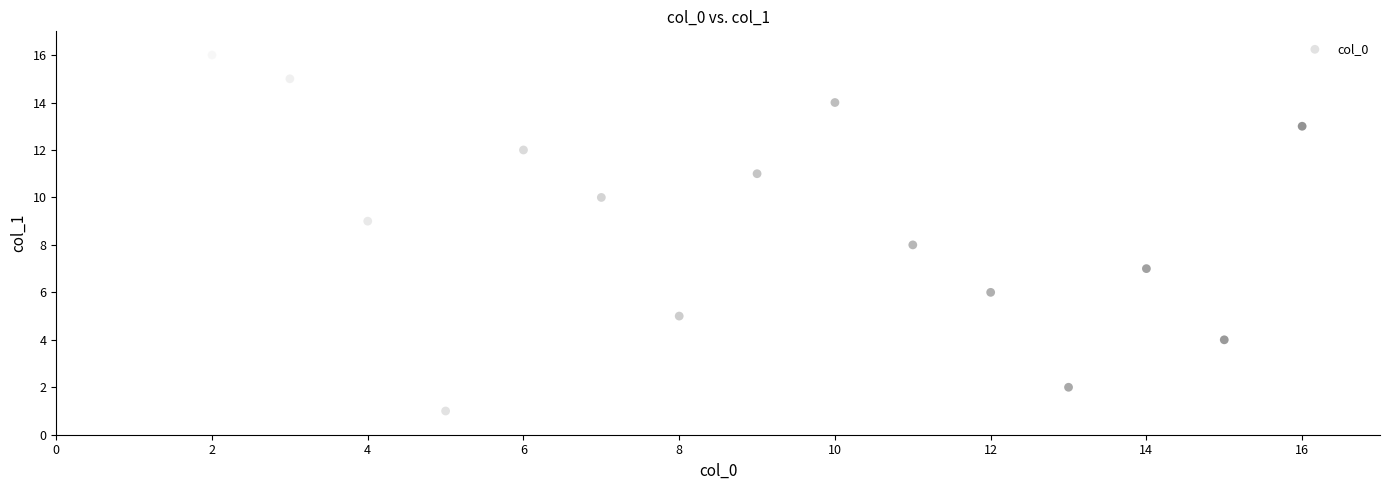

What is the range of Y values (max minus min)?

15